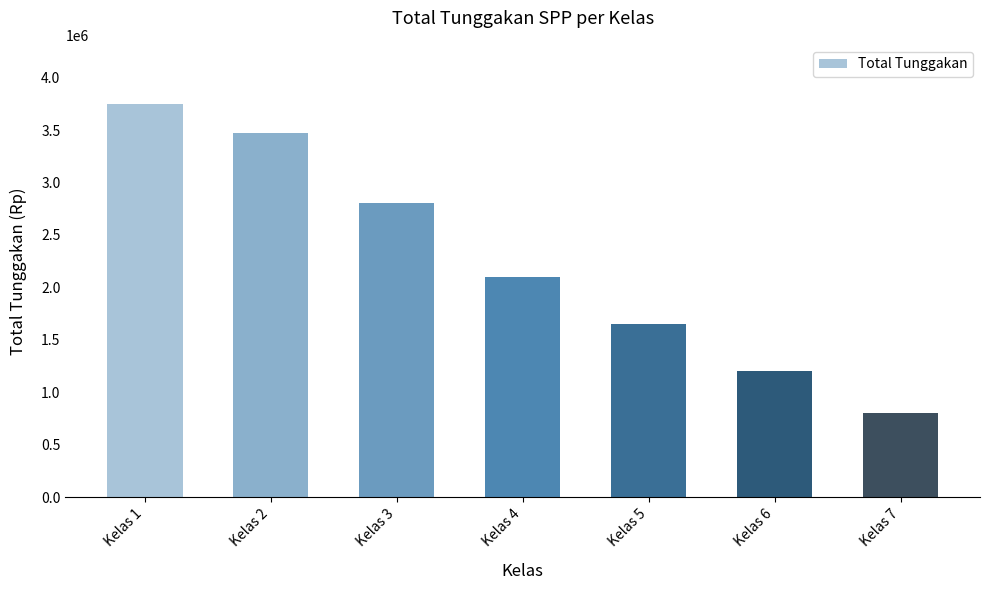

List the labels in order of value, largest first.

Kelas 1, Kelas 2, Kelas 3, Kelas 4, Kelas 5, Kelas 6, Kelas 7